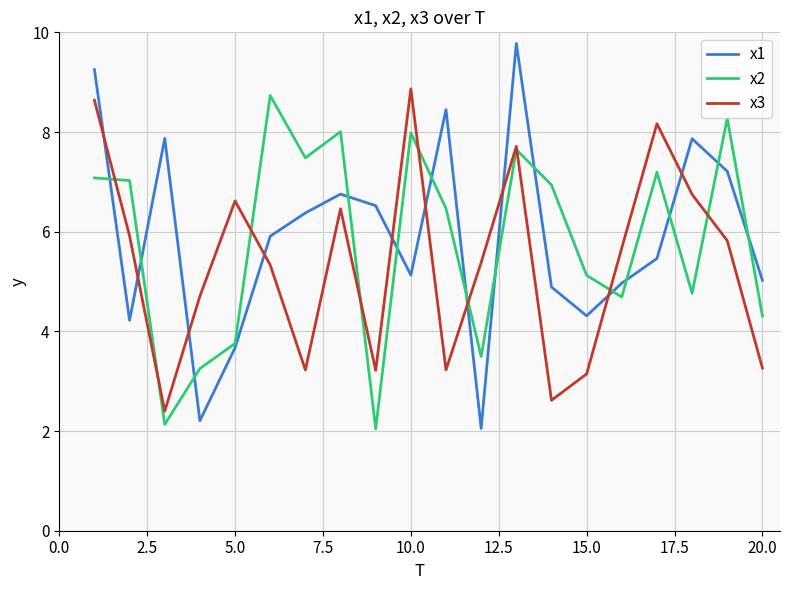

Which series has the widest spread of values?

x1